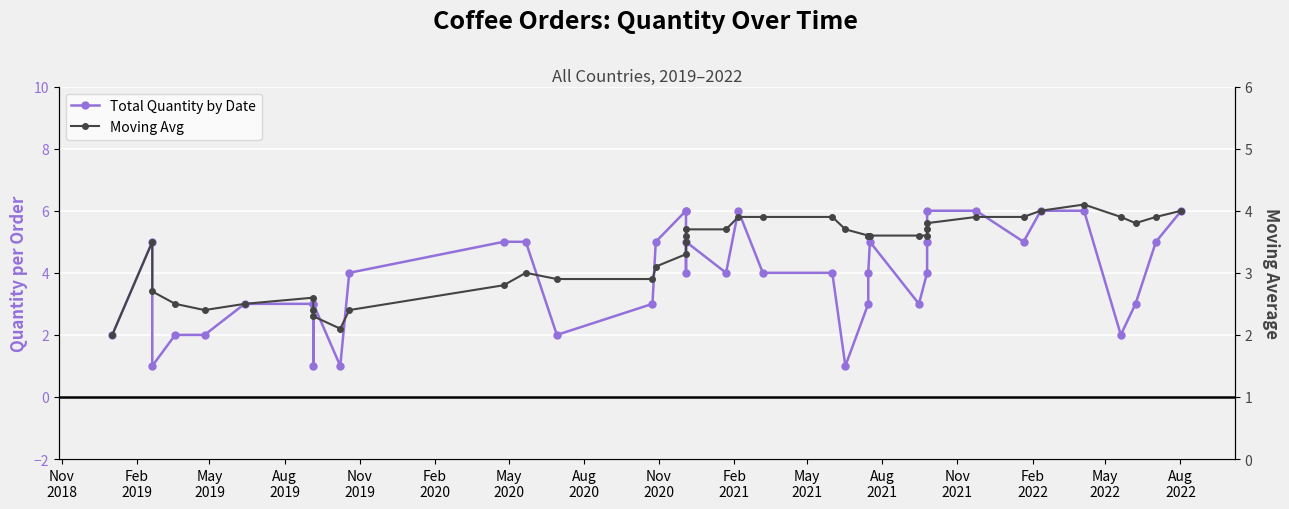

What is the value of the Moving Avg point at the 4th from the left?

2.5